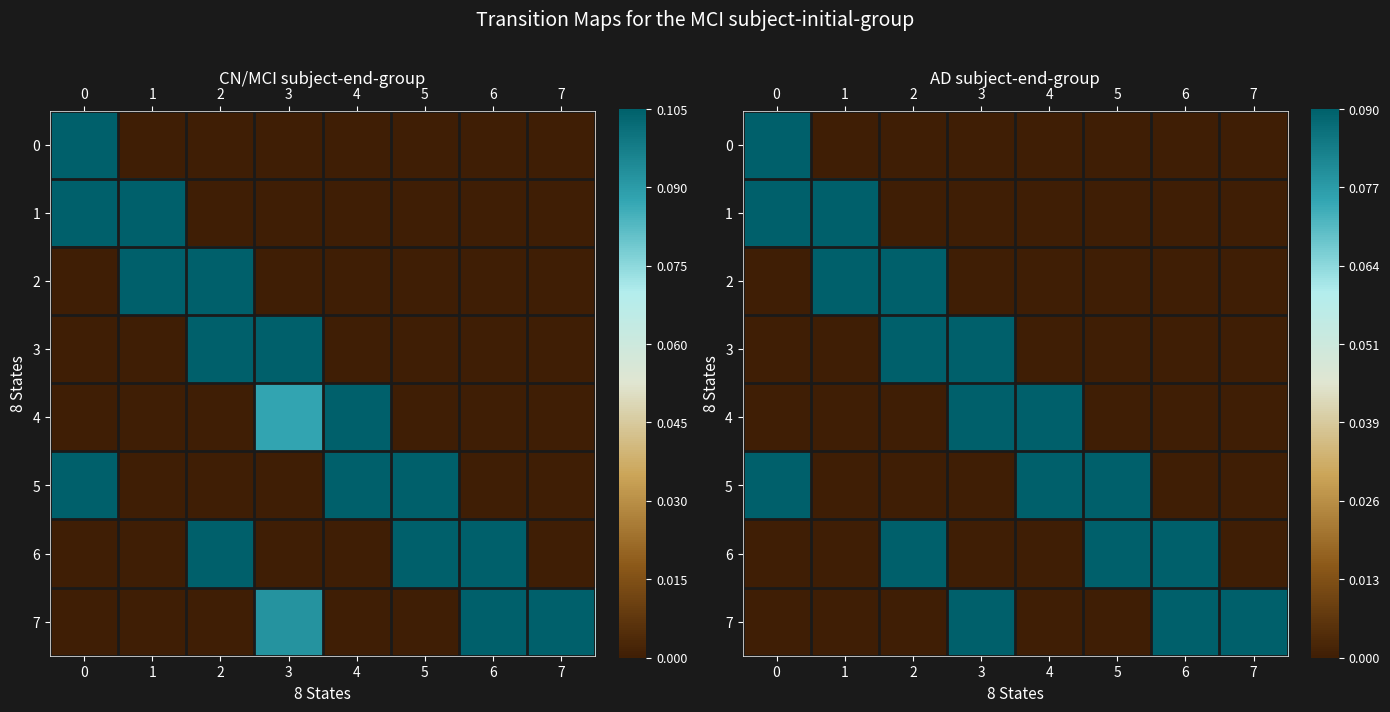

Rank the series at 2 from highest to lowest value.

2, 6, 3, 0, 1, 4, 5, 7